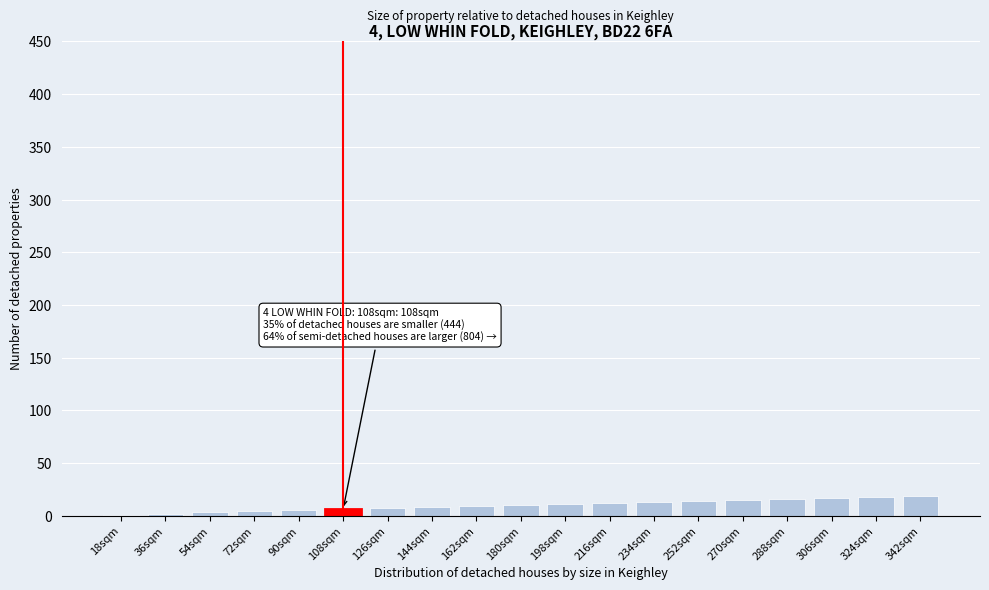

What is the sum of all values?

190